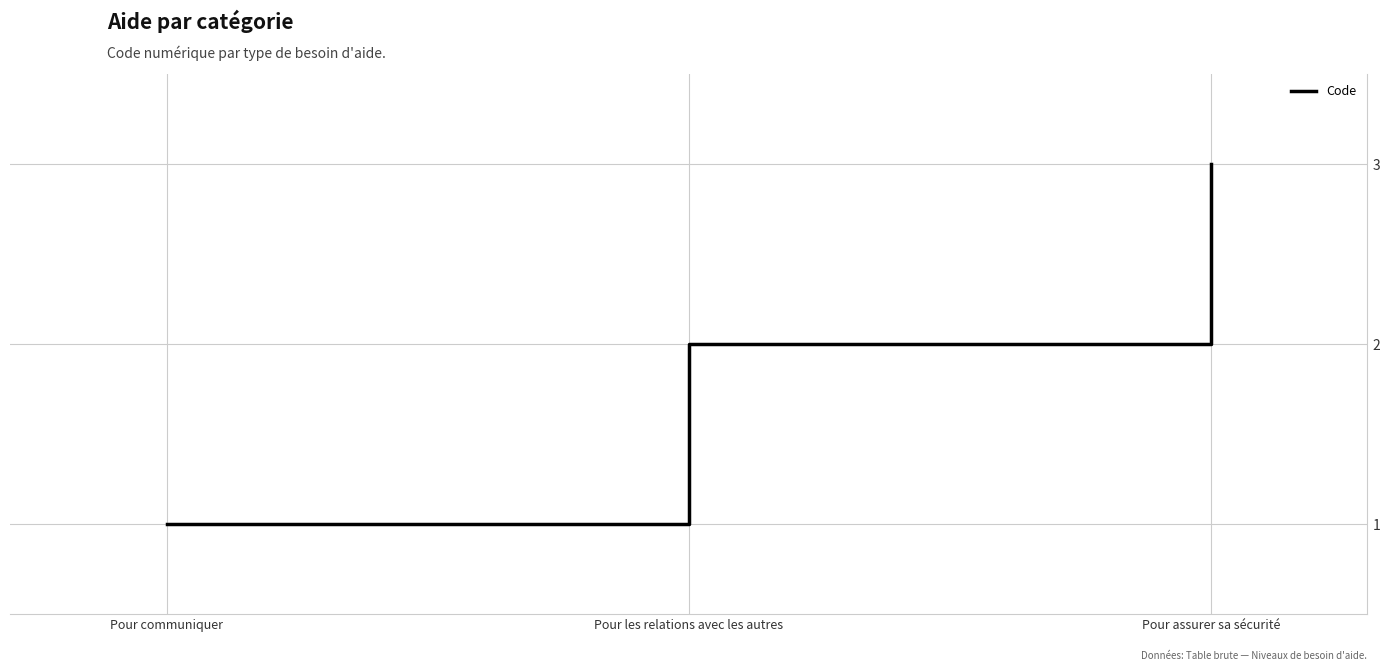

What is the average value?

2